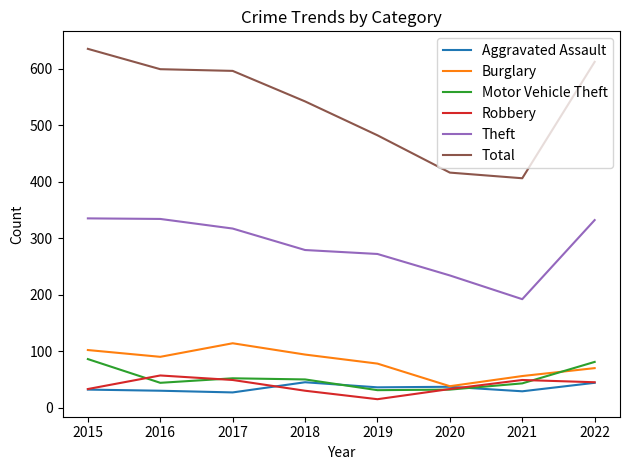

Where is Aggravated Assault nearest to the value 36?

2019